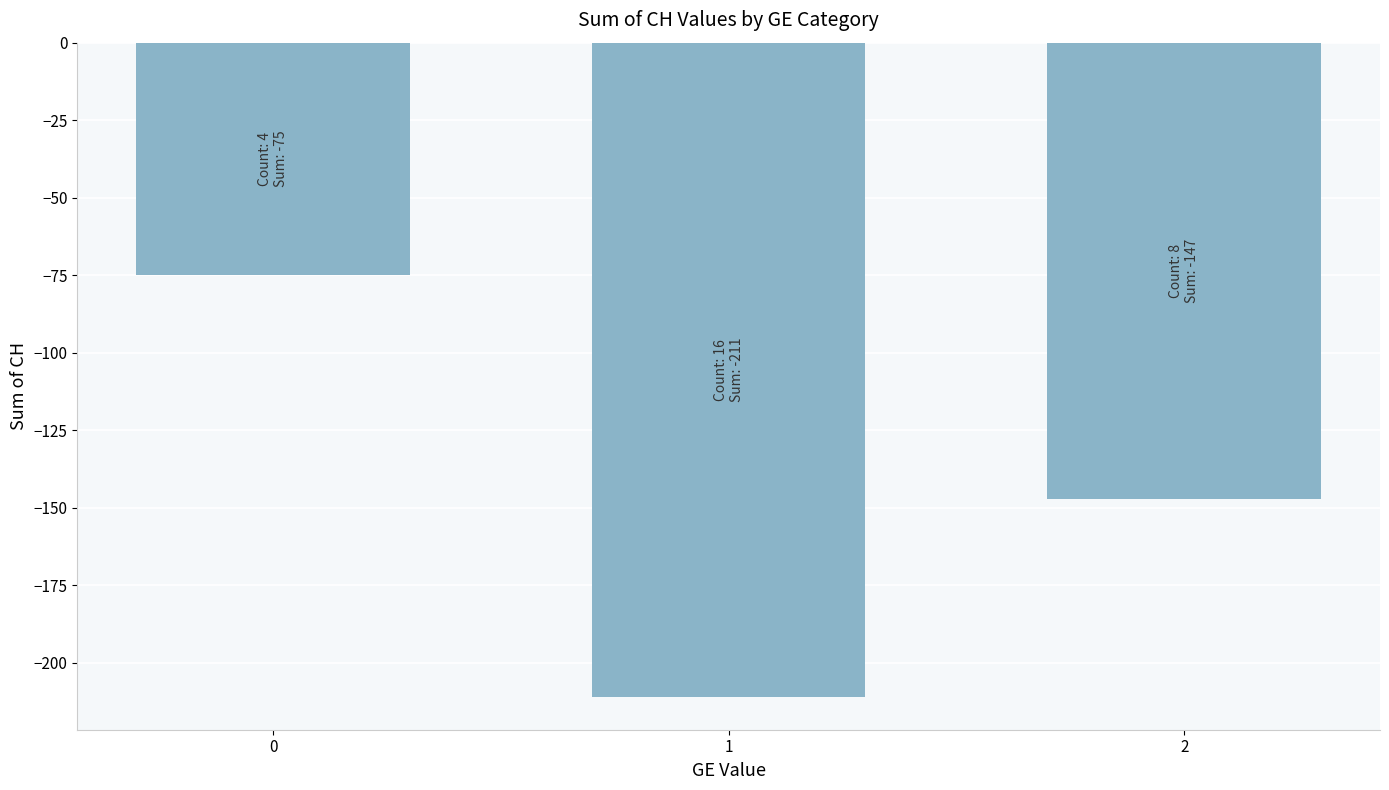

What is the sum of all values?

-433